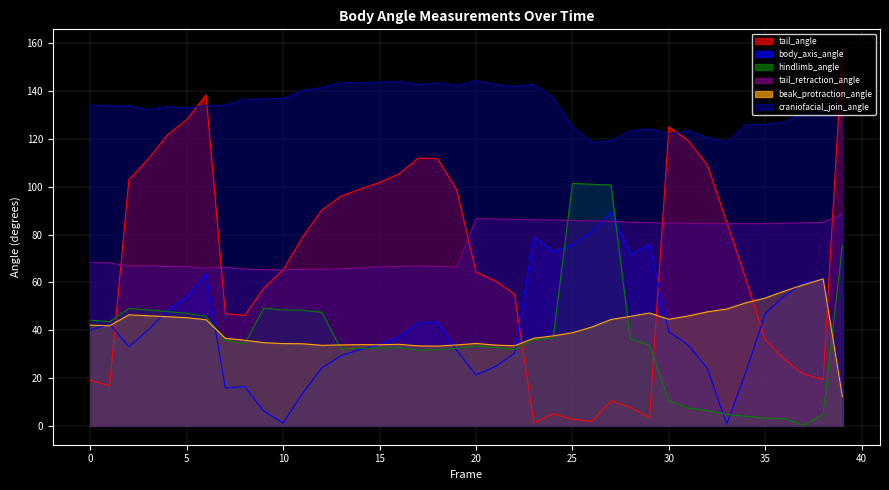

At which category is the sum across all series the highest?

6